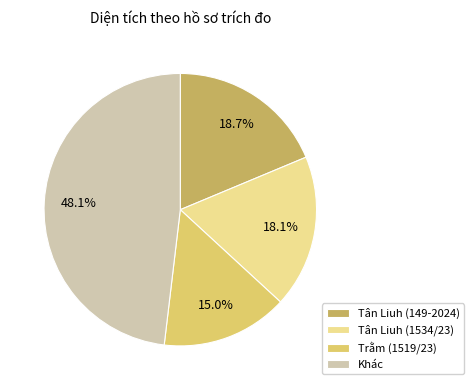

Rank the categories by value from lowest to highest.

Trằm (1519/23), Tân Liuh (1534/23), Tân Liuh (149-2024), Khác